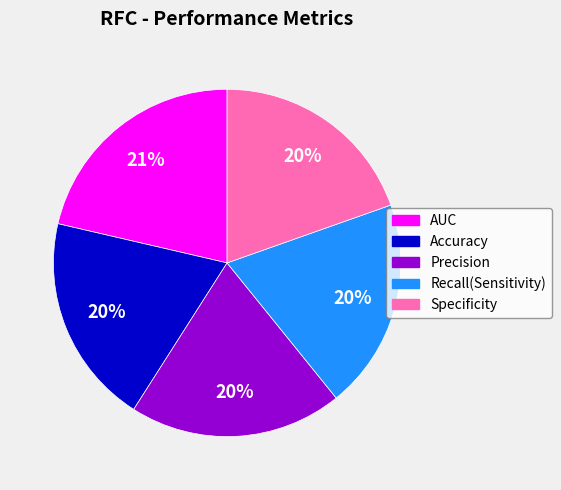

Between Accuracy and AUC, which is larger?

AUC